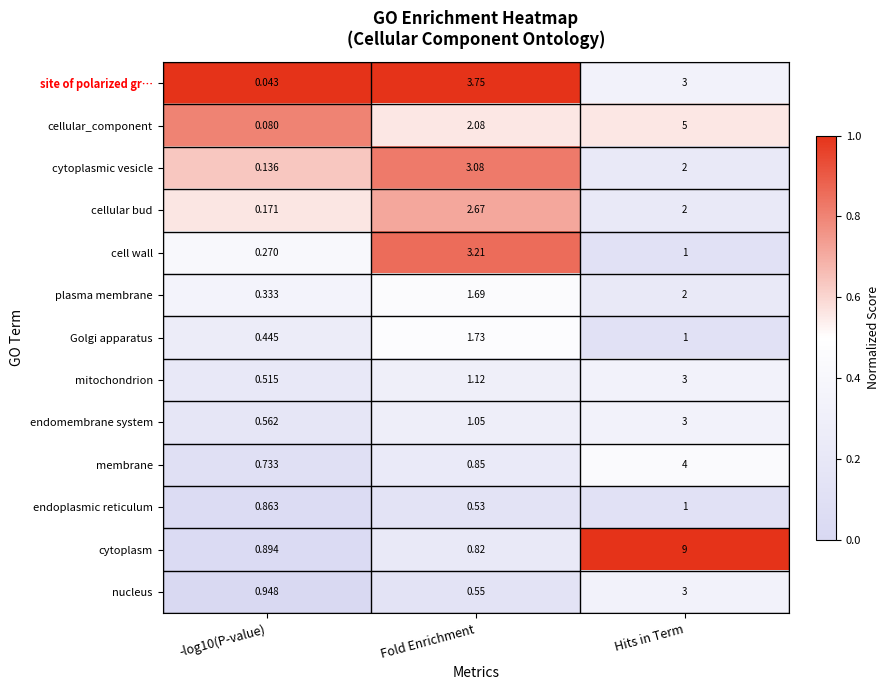

Between -log10(P-value) and Fold Enrichment, which series saw the biggest shift?

site of polarized gr…